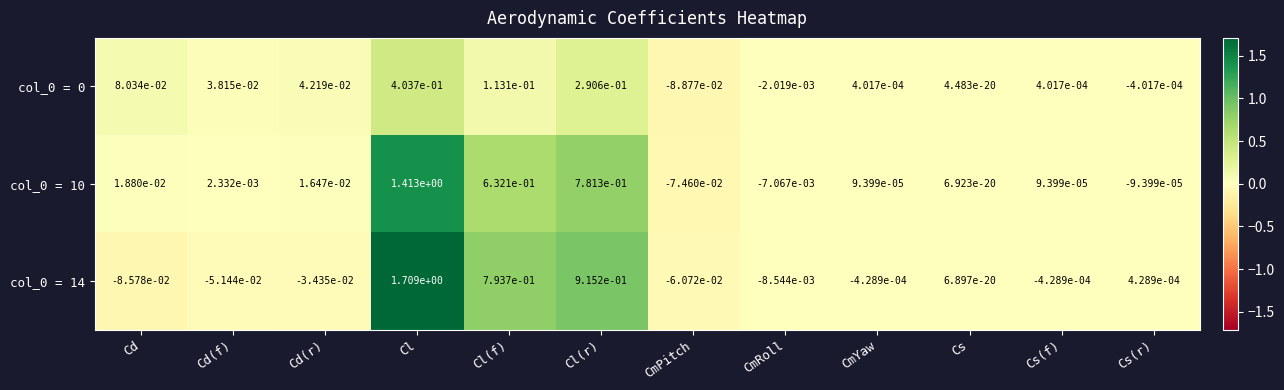

At which label does col_0 = 0 first exceed 0?

Cd